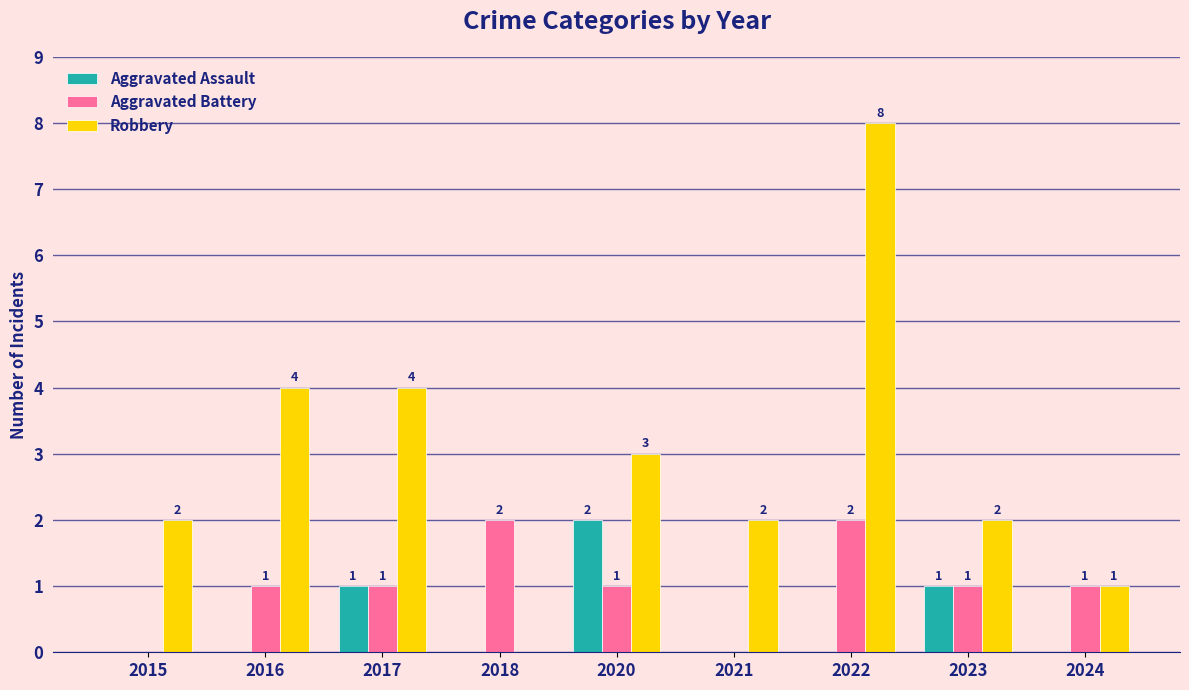

Which category has the highest value in the Robbery series?

2022